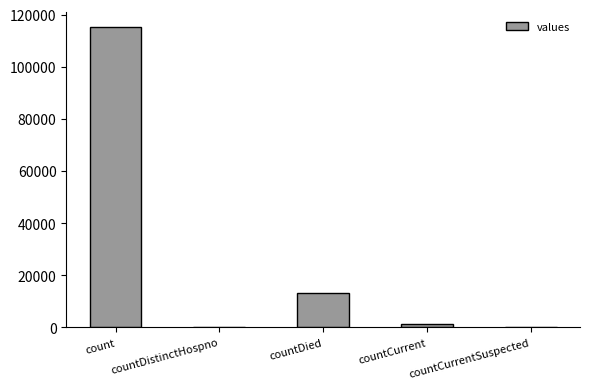

Which has a higher value, countCurrent or countDied?

countDied